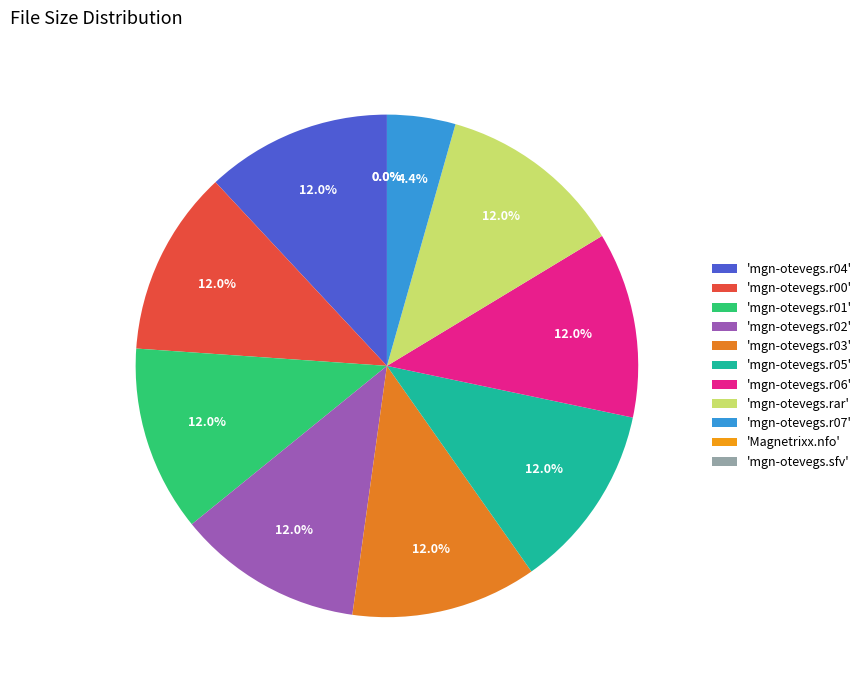

How many slices are in this pie chart?

11